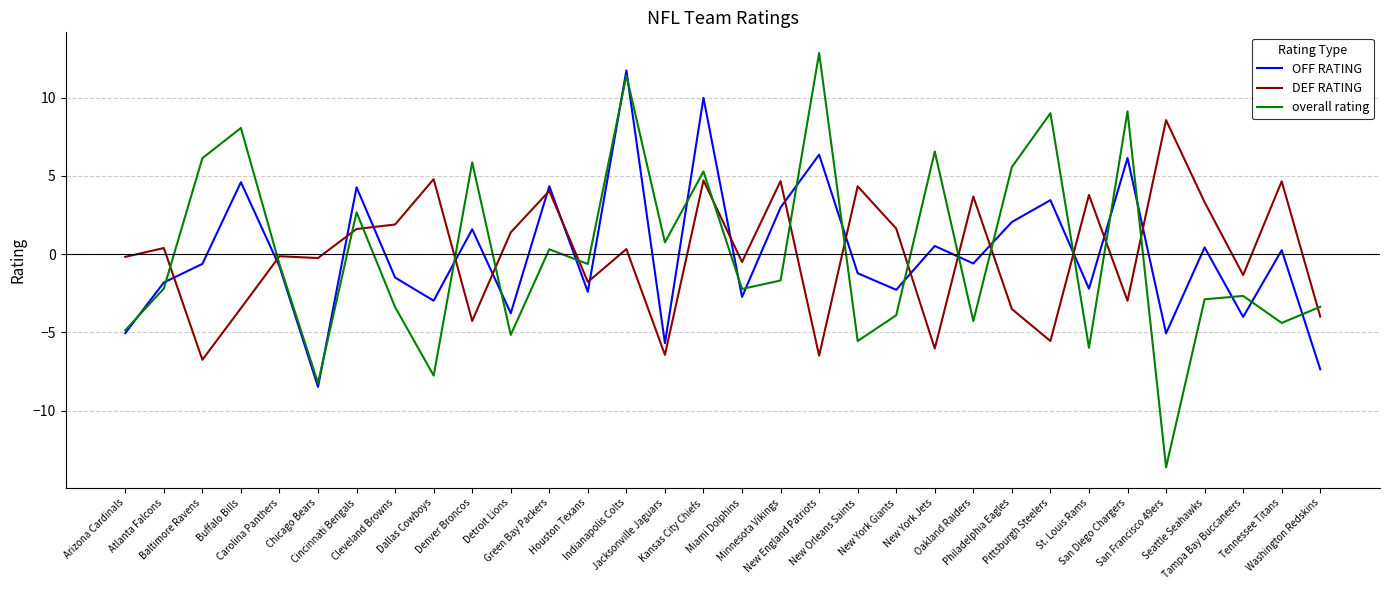

True or false: DEF RATING and OFF RATING intersect in this chart.

True